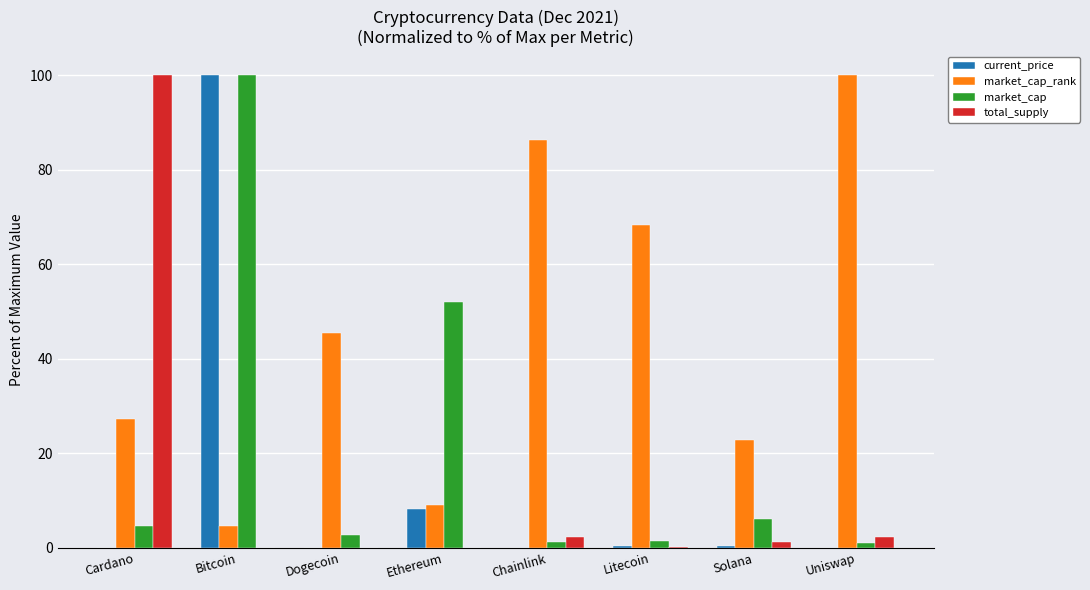

What is the sum of all market_cap_rank values?

363.6